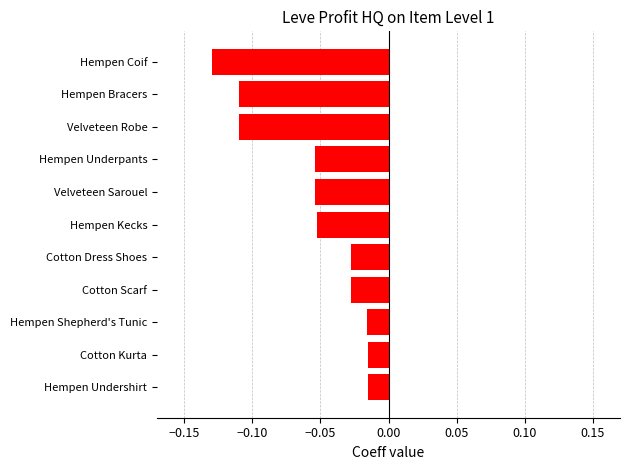

At which category does the chart reach its minimum across all series?

Hempen Coif